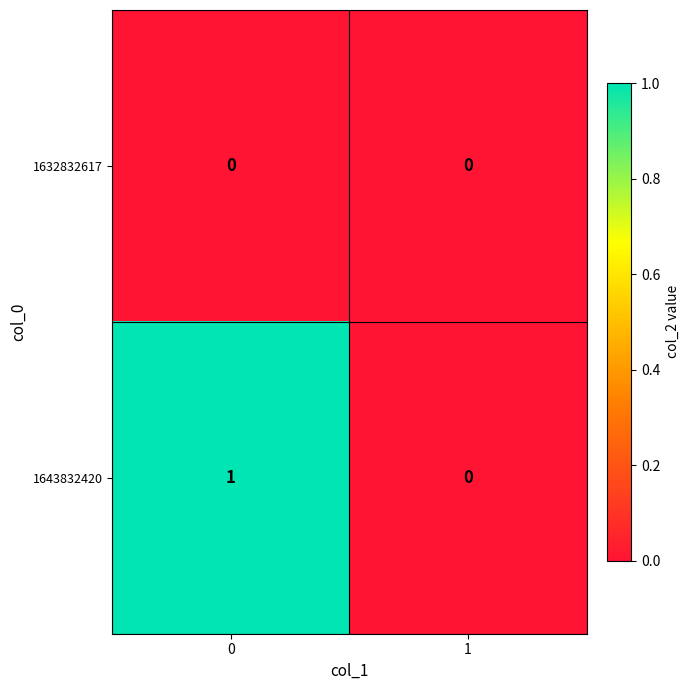

The 1643832420 series shows 0 at 1. True or false?

True